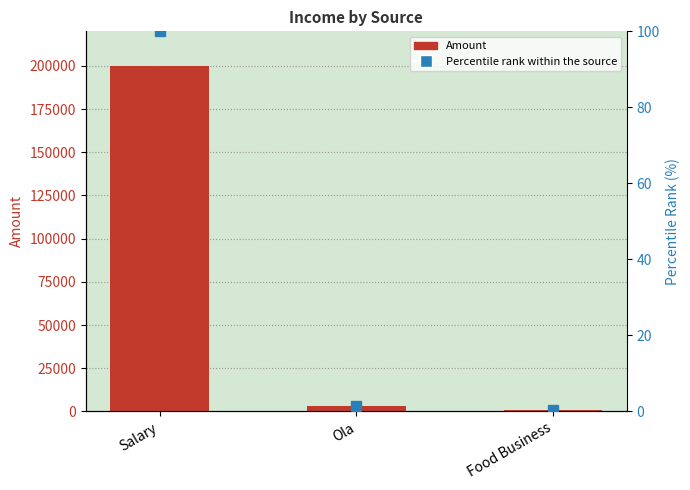

Which series has the largest total across all categories?

Amount